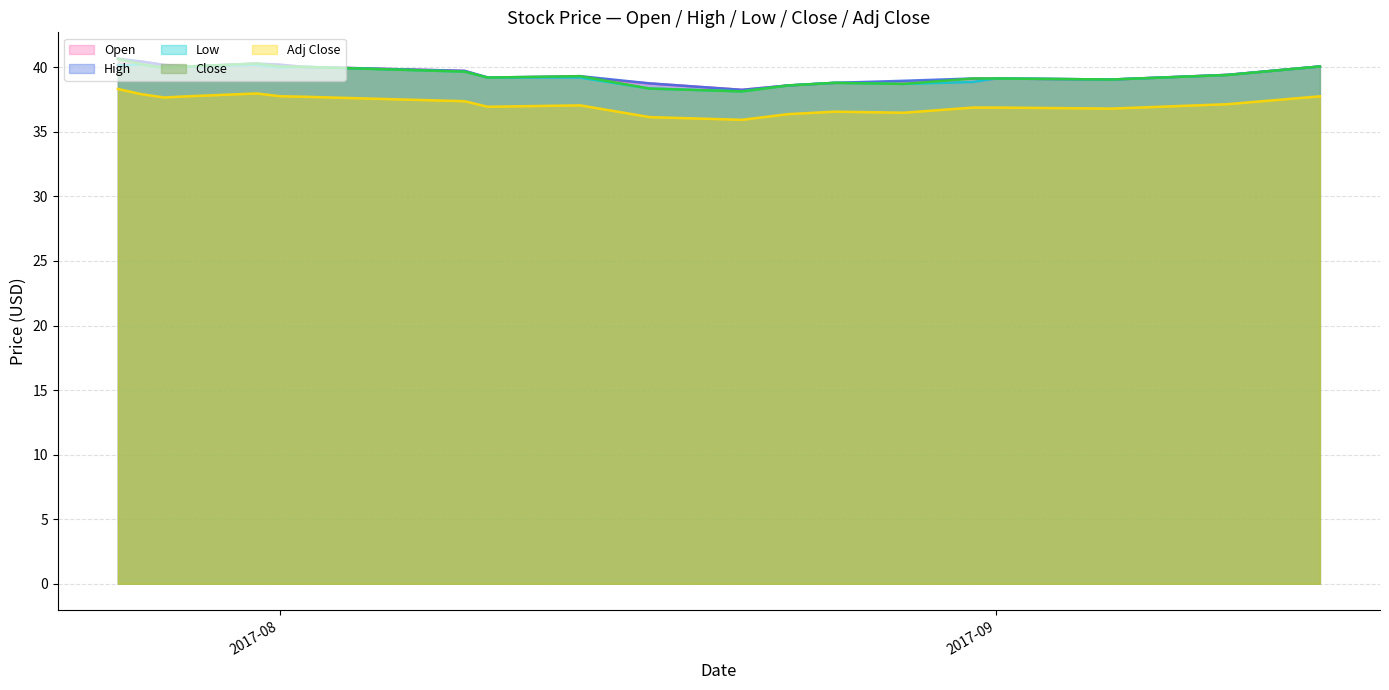

What is the difference between the maximum and second lowest values in the Open series?

1.8